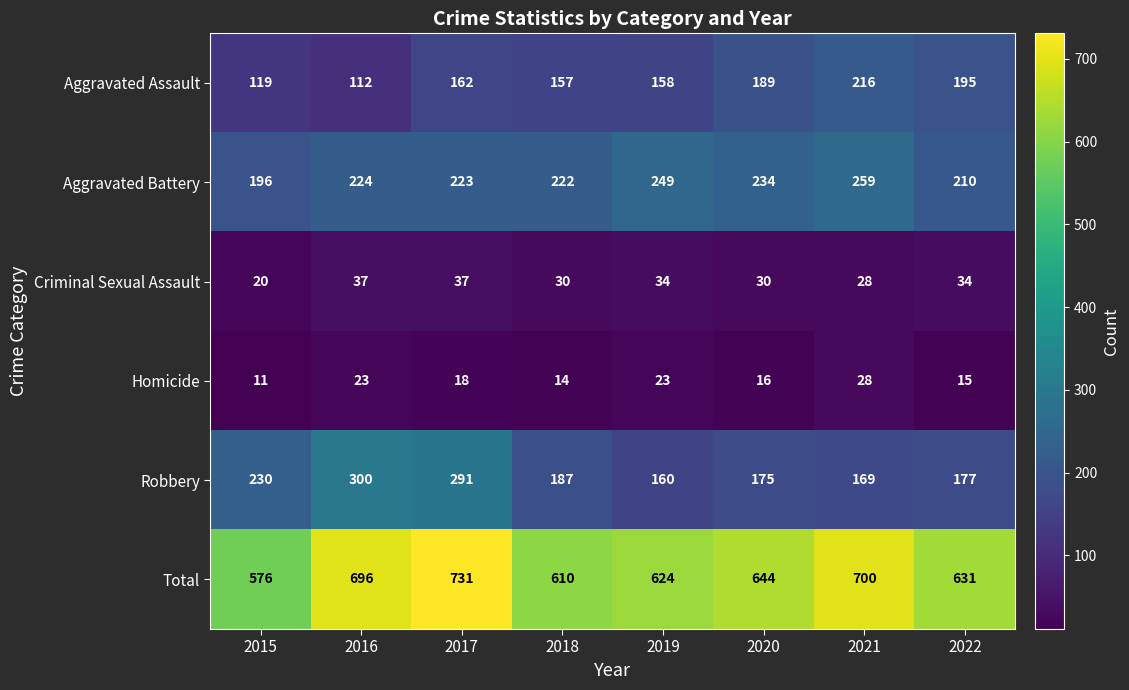

What is the difference between the highest and lowest values at 2021?

672